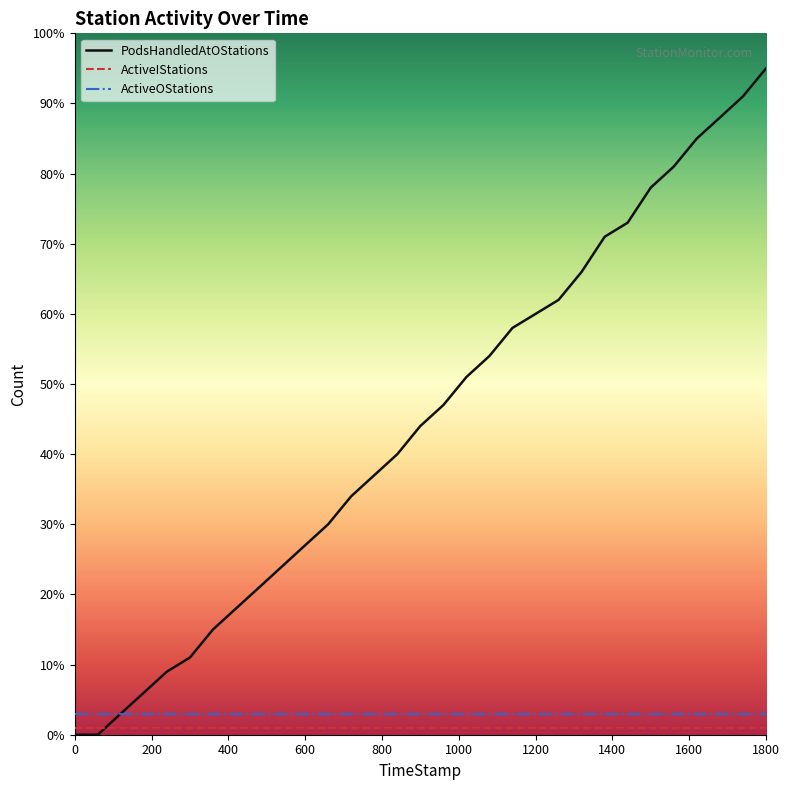

What is the highest value of the ActiveOStations series?

3